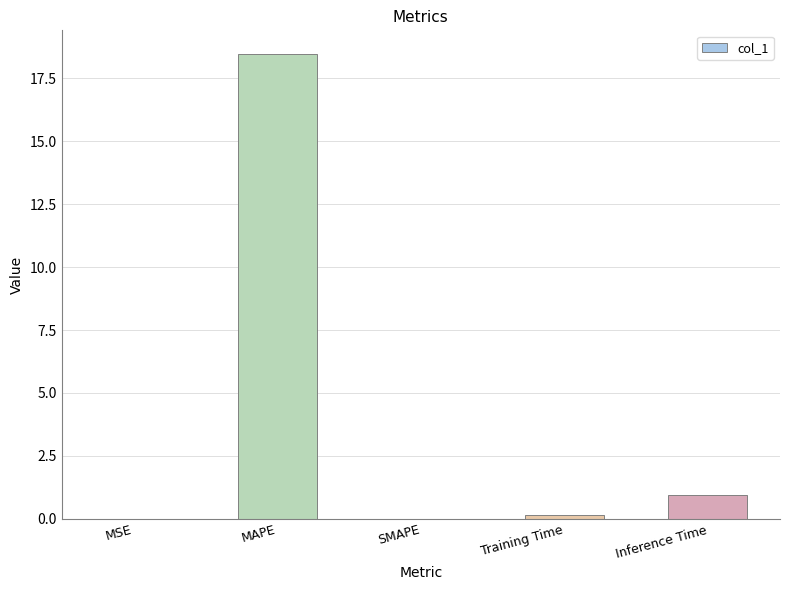

The value at Inference Time is 0.9. True or false?

True